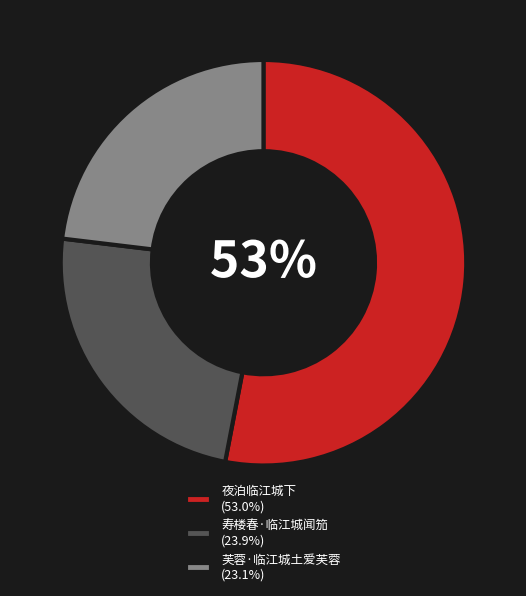

Is the sum of 寿楼春·临江城闻笳 (23.9%) and 夜泊临江城下 (53.0%) greater than half?

Yes